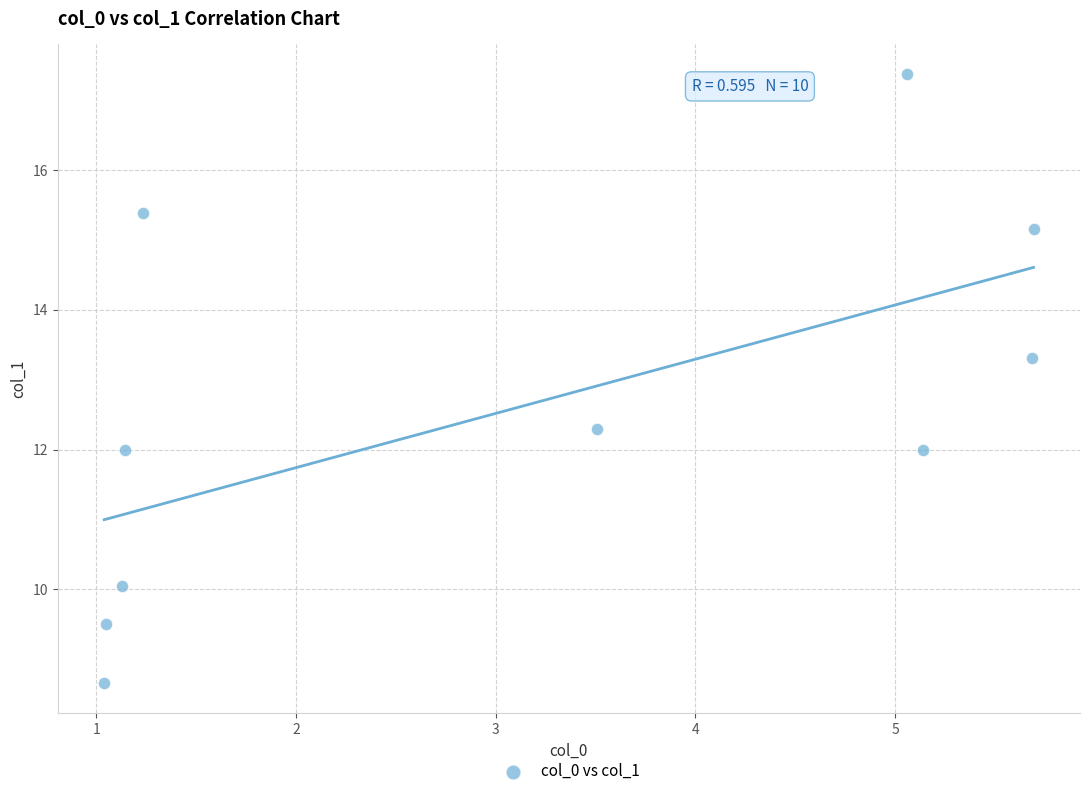

What Y value in the scatter plot is closest to 13?

13.3